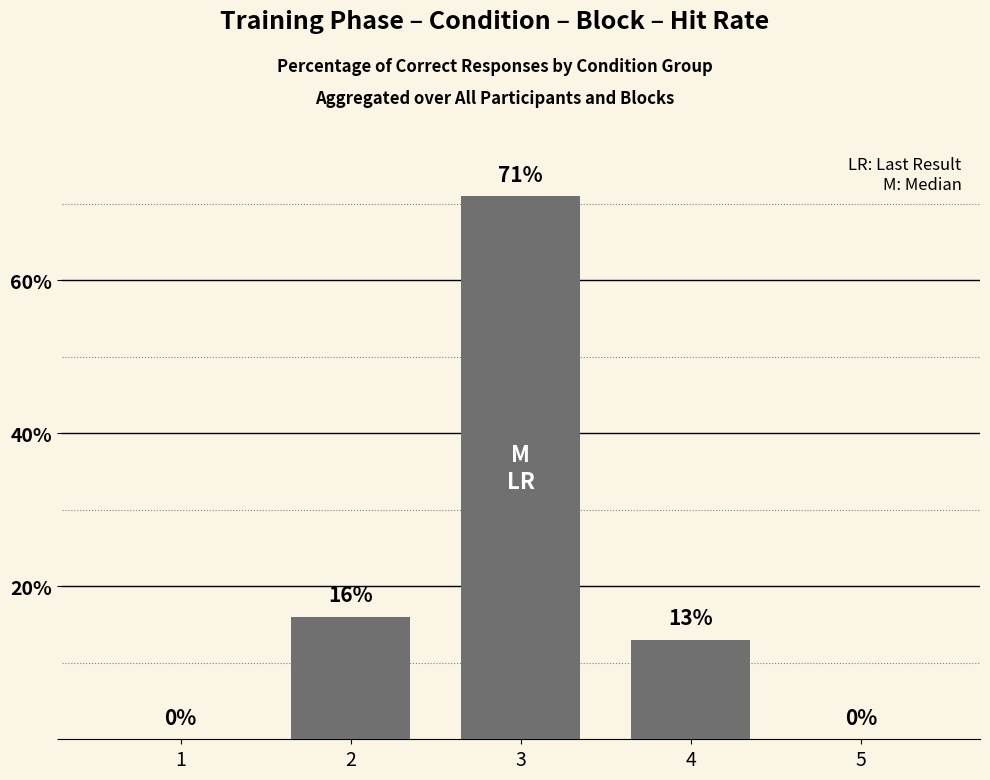

Reading left to right, transcribe all the data shown in this chart.

0	16	71	13	0